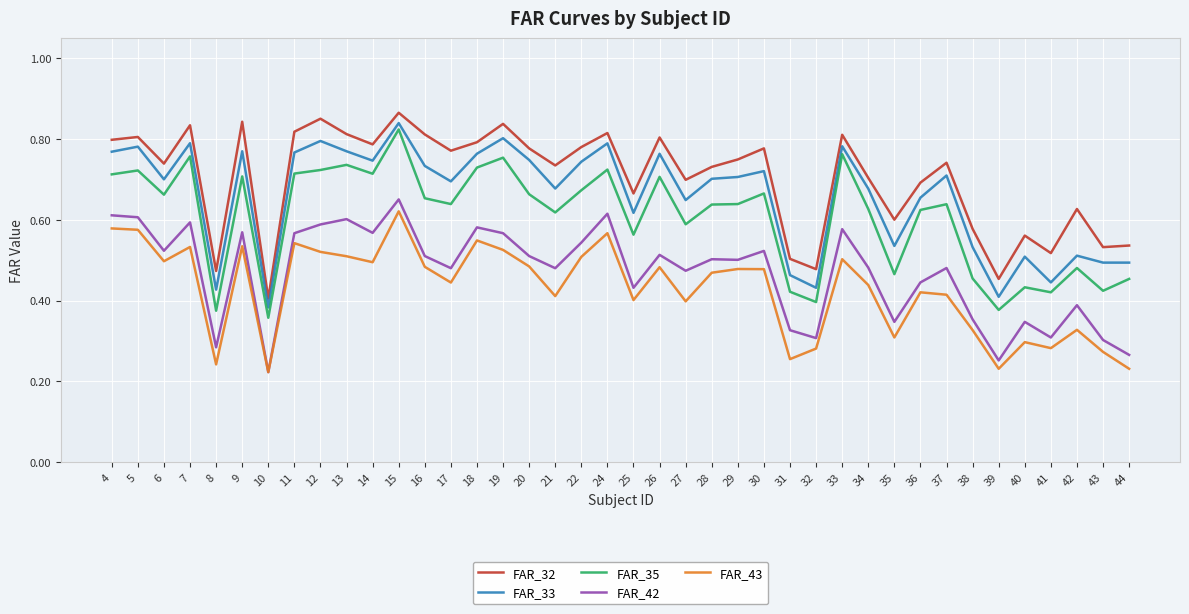

Rank the series by their average value, from lowest to highest.

FAR_43, FAR_42, FAR_35, FAR_33, FAR_32